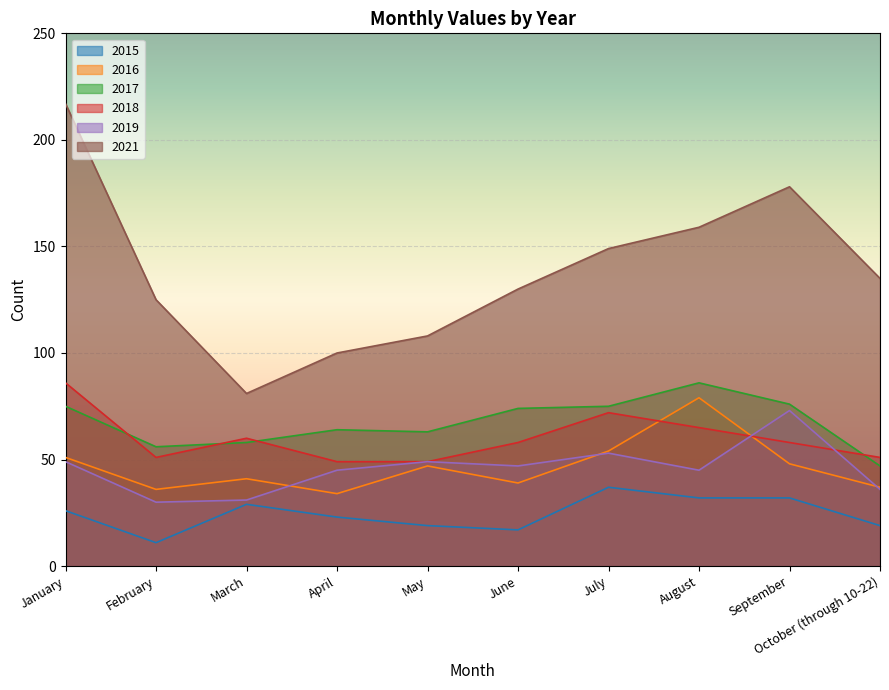

True or false: 2017 has more than 2 interior local peaks.

False